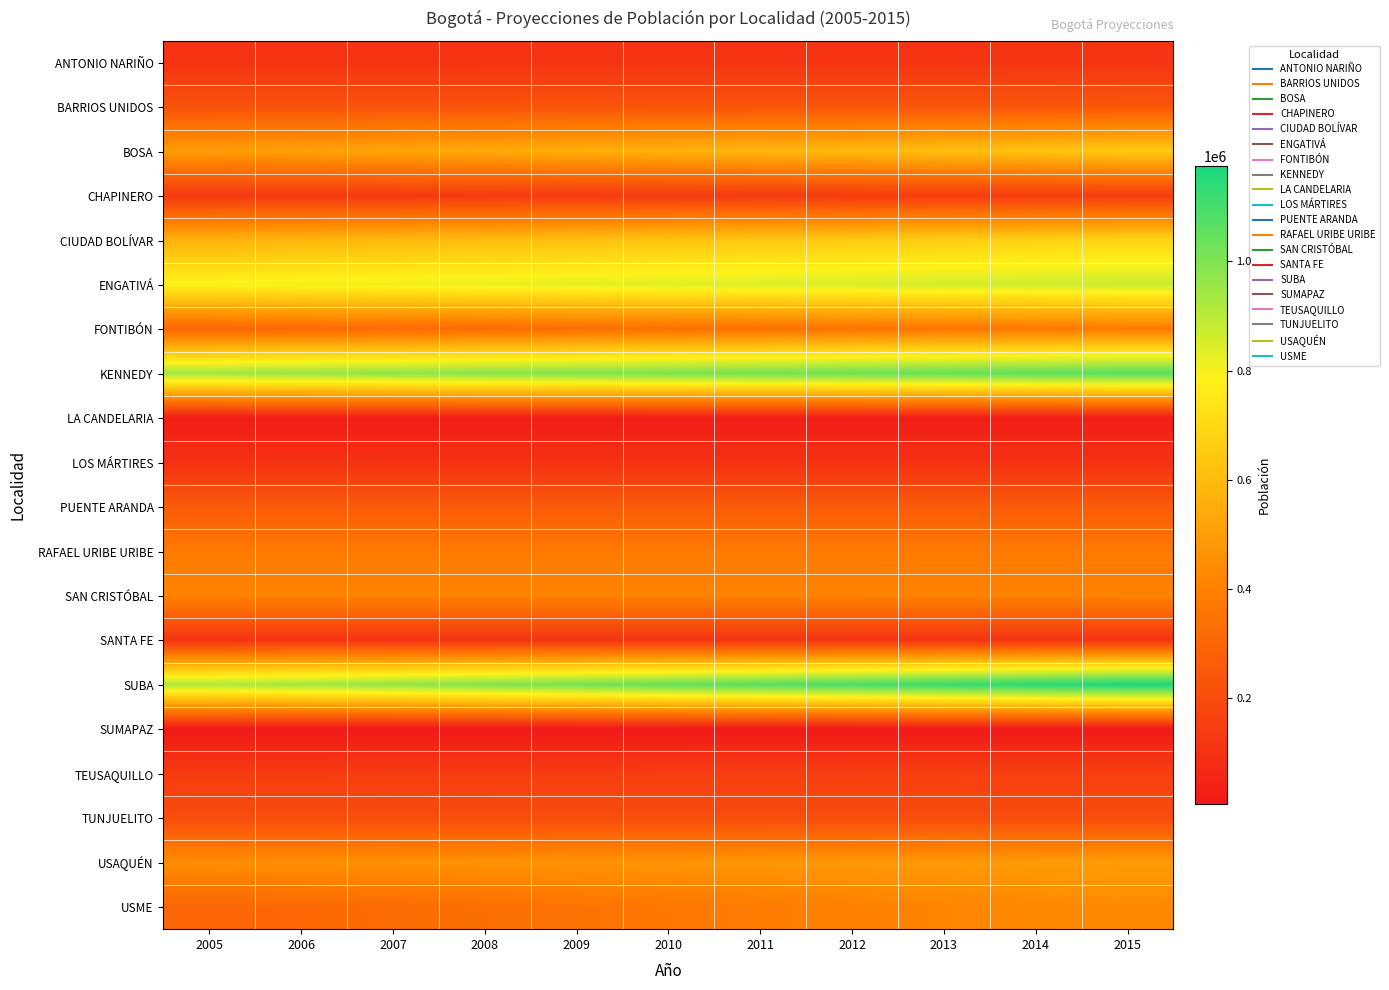

Which series has the widest spread of values?

SUBA